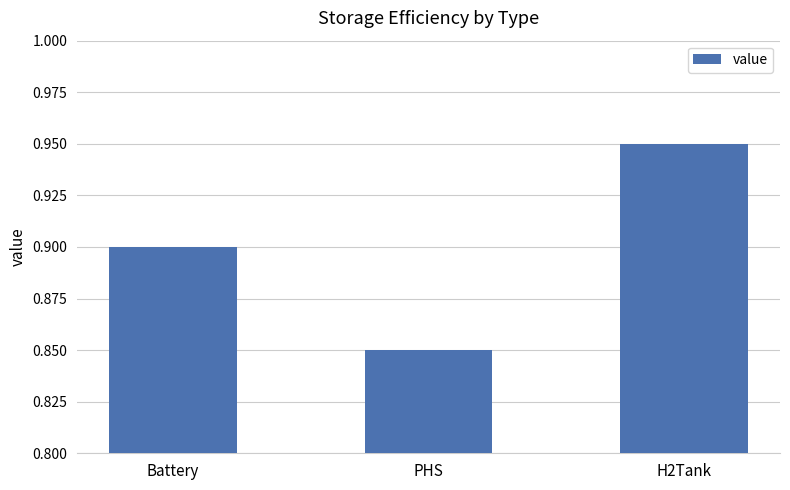

How many series are shown in this chart?

1